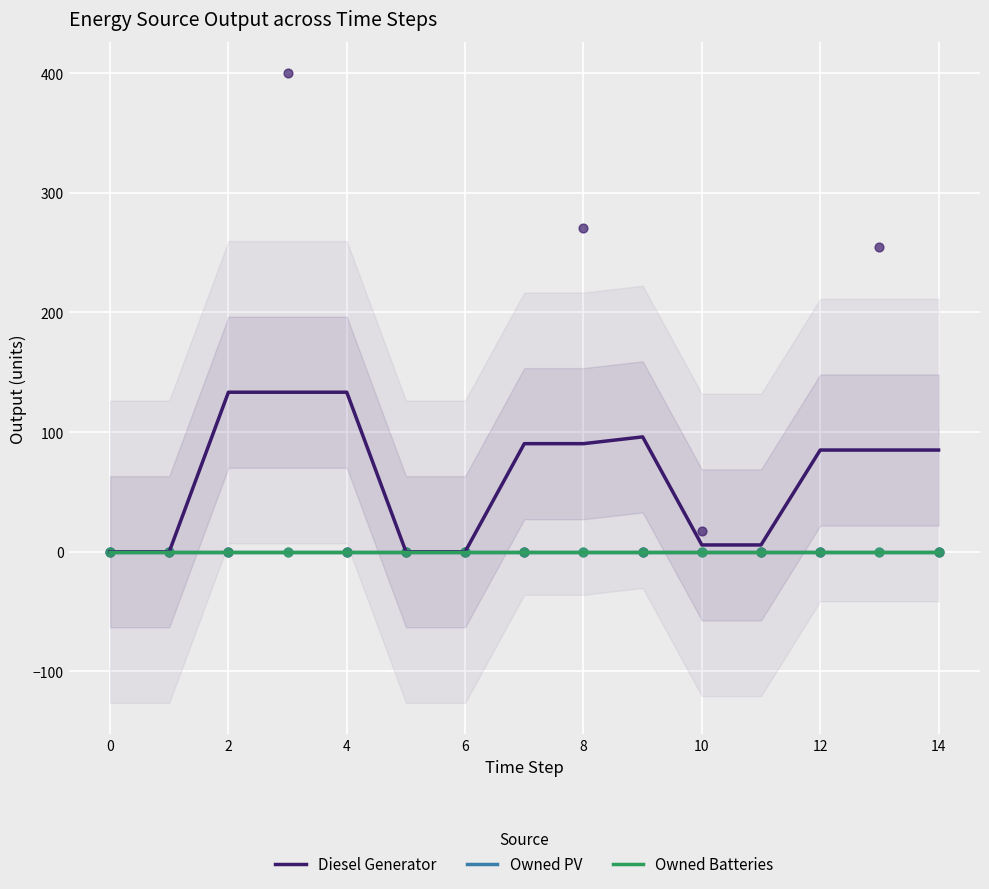

Which series has the widest spread of Y values?

Diesel Generator